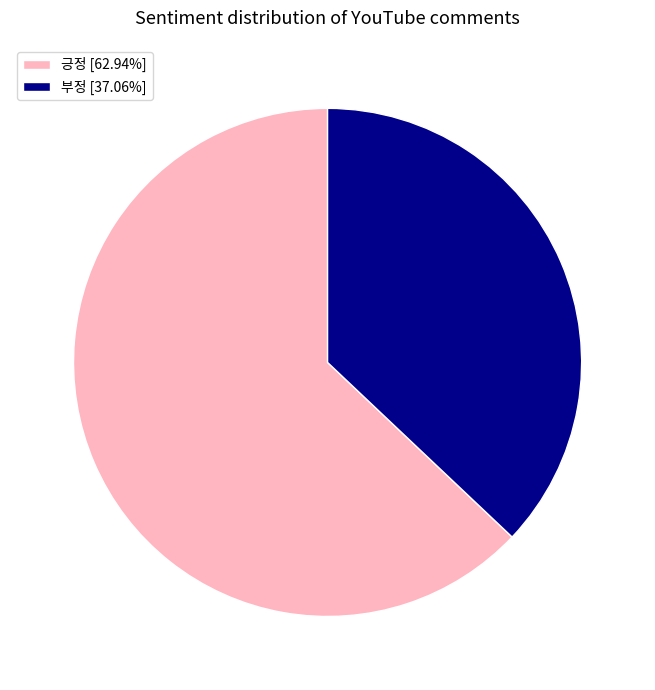

Which slice is the largest?

긍정